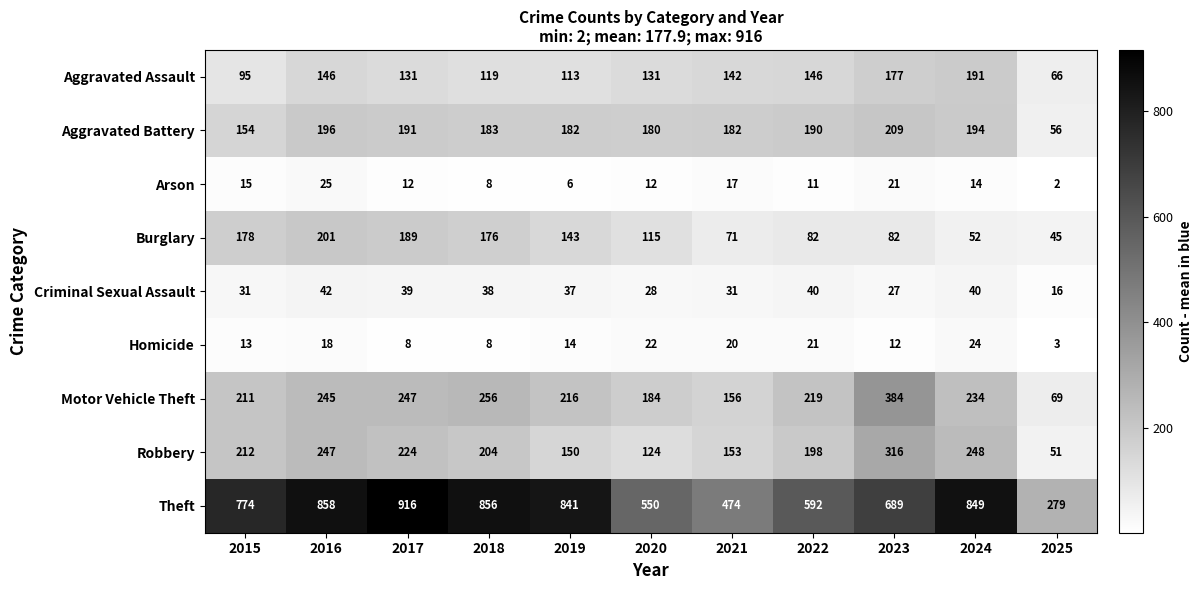

At which category is the sum across all series the highest?

2016